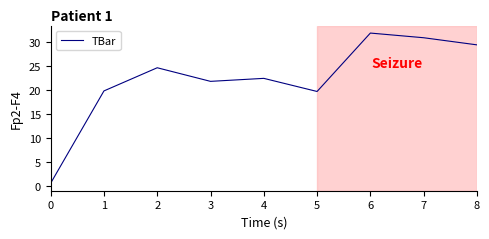

Where is the first local maximum?

2